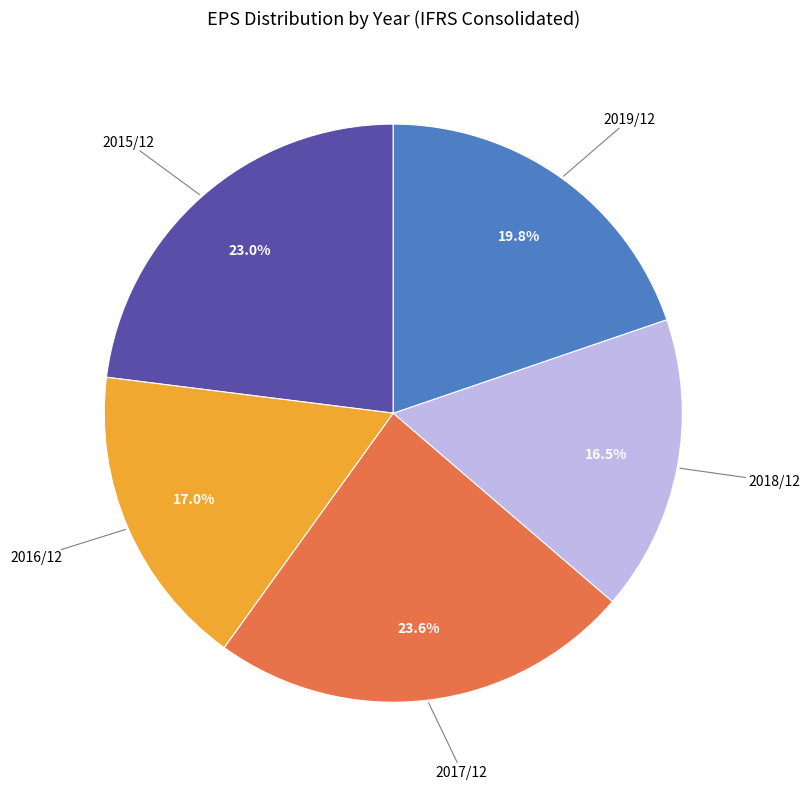

Is there a majority slice in this chart?

No